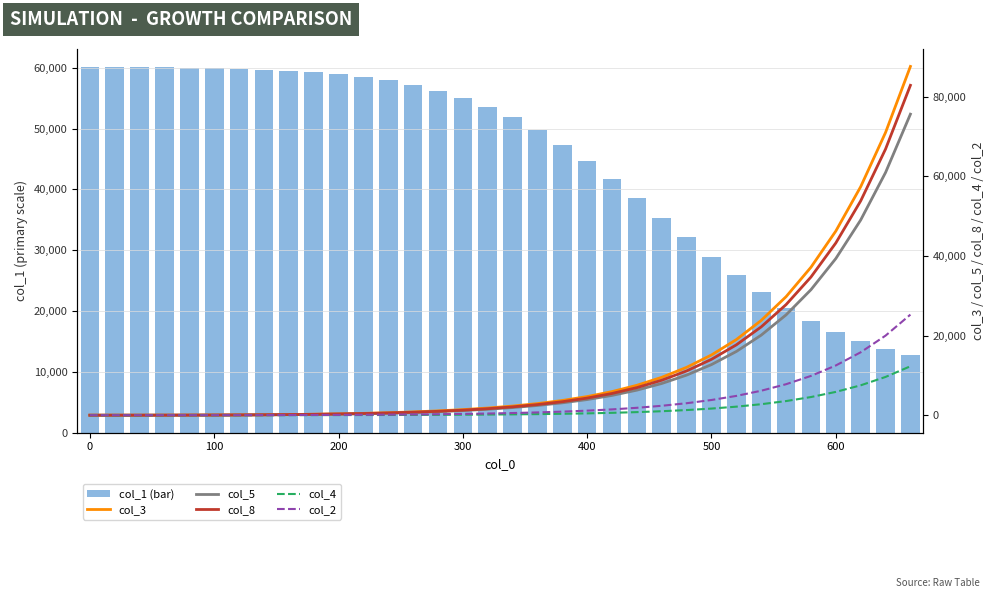

Is the value of col_1 (bar) at 0 greater than the value of col_5 at 11?

Yes